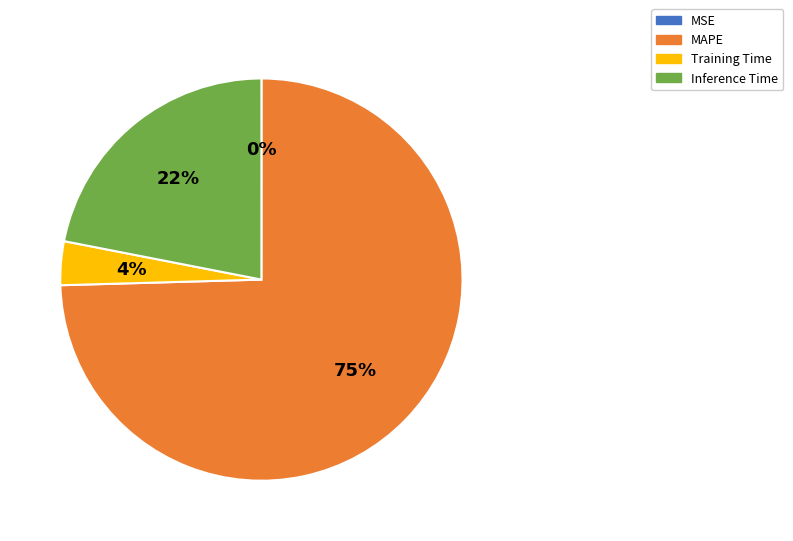

Does Training Time account for over 50% of the chart?

No